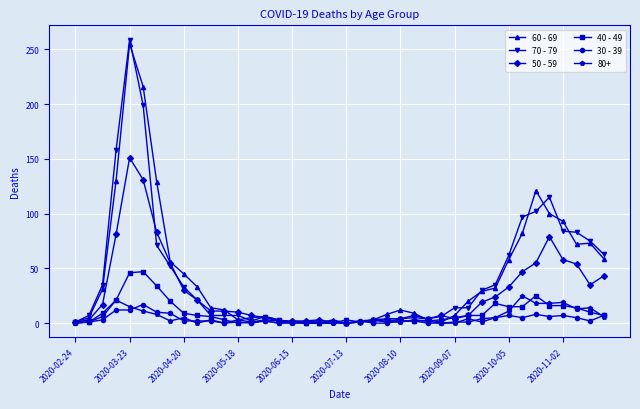

True or false: 60 - 69 has more than 2 points higher than both neighbors.

True